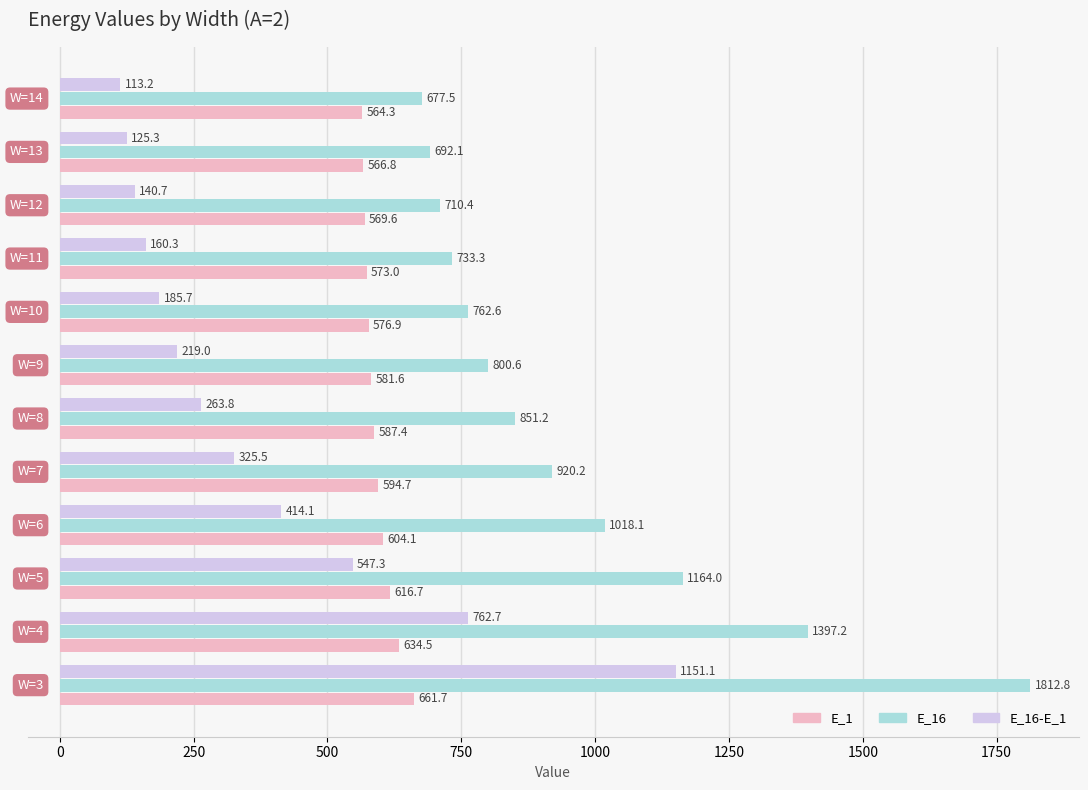

Rank the series by their average value, from highest to lowest.

E_16, E_1, E_16-E_1